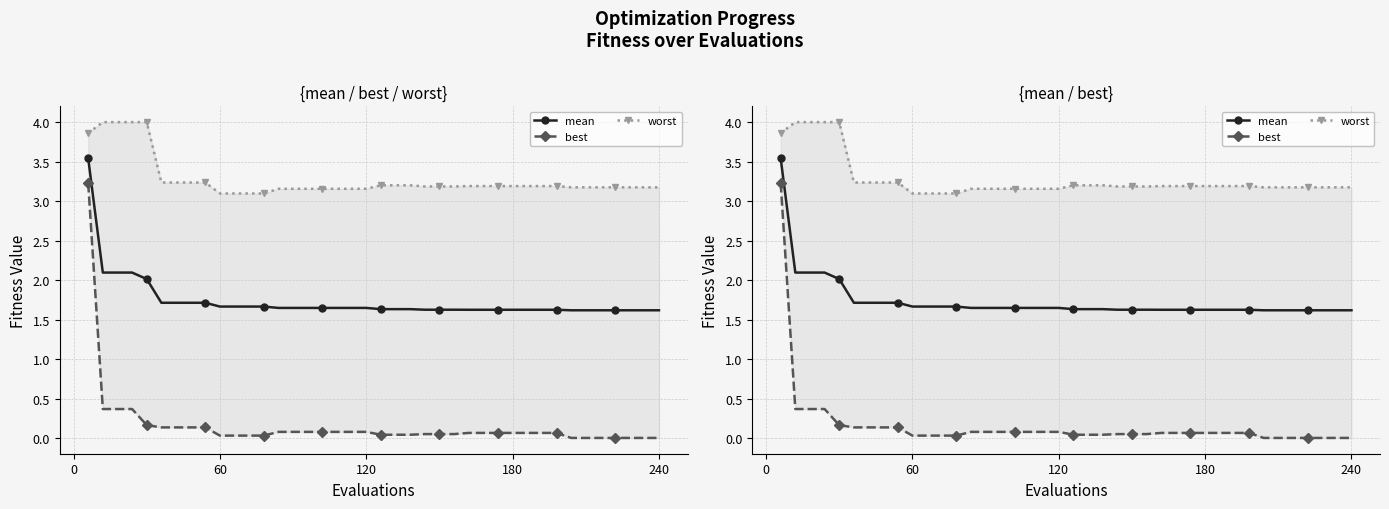

Rank the series by their average value, from highest to lowest.

worst, mean, best